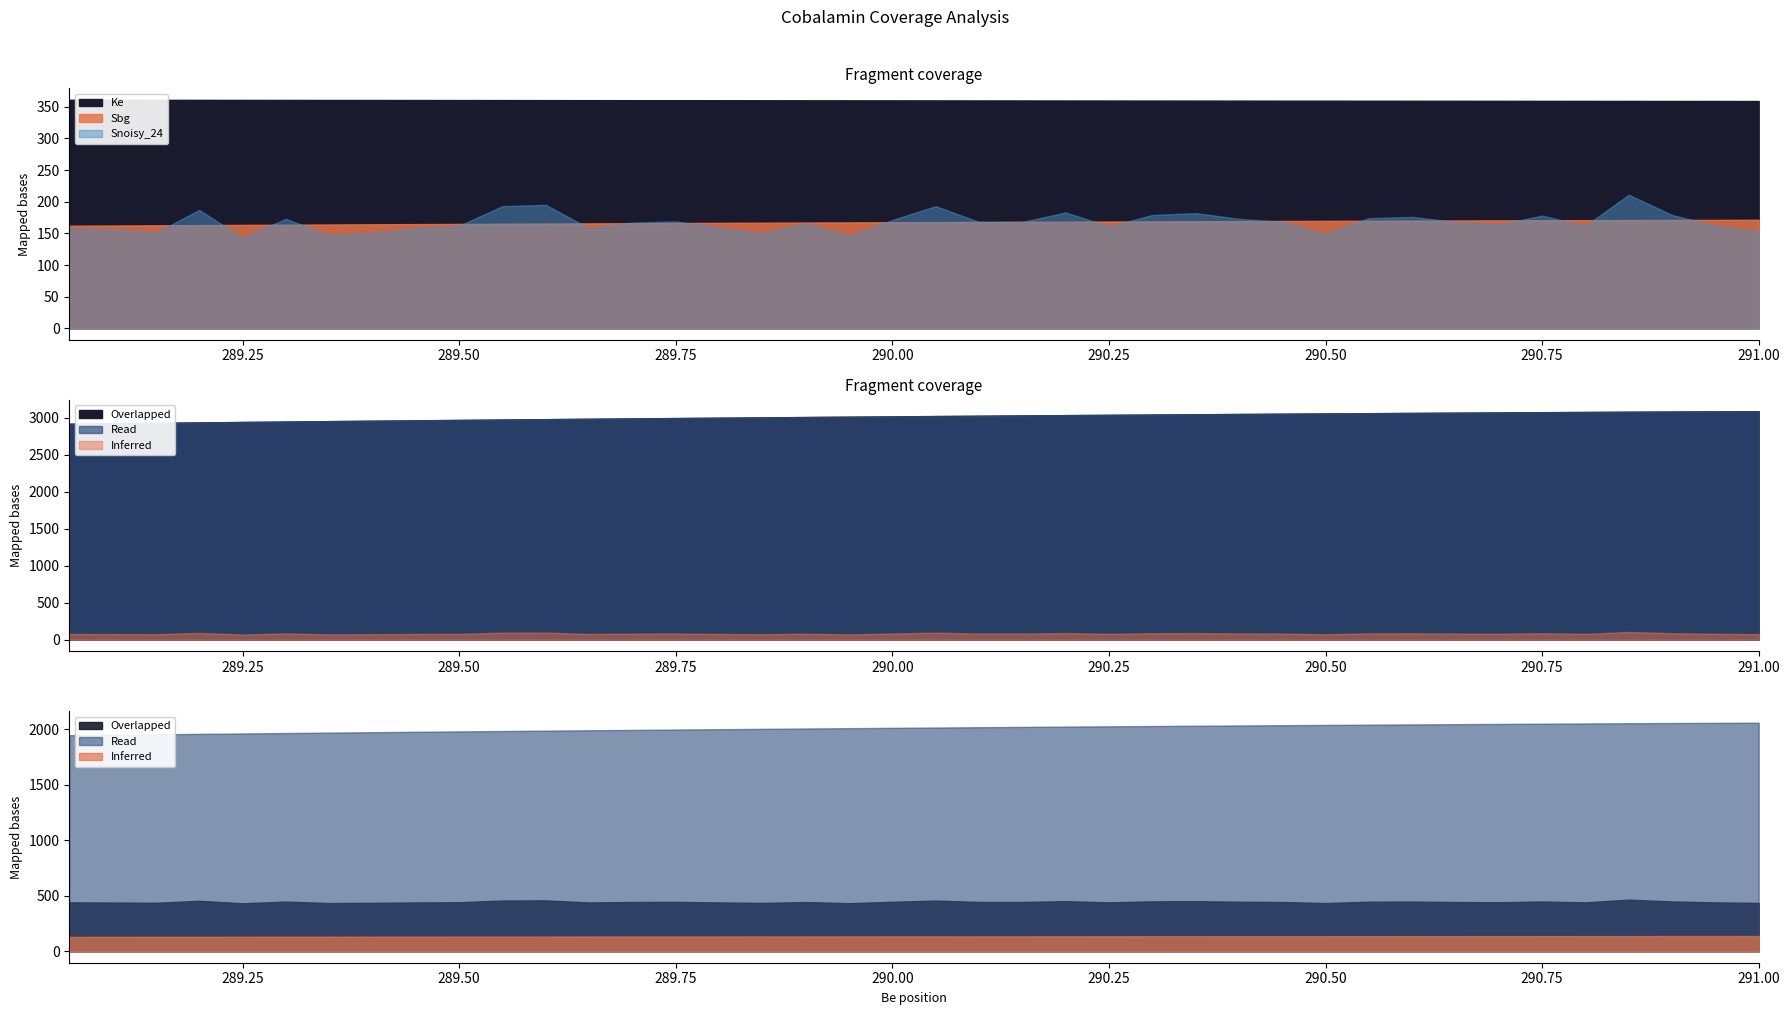

Which series changed the most between 290.05 and 289.35?

Snoisy_24